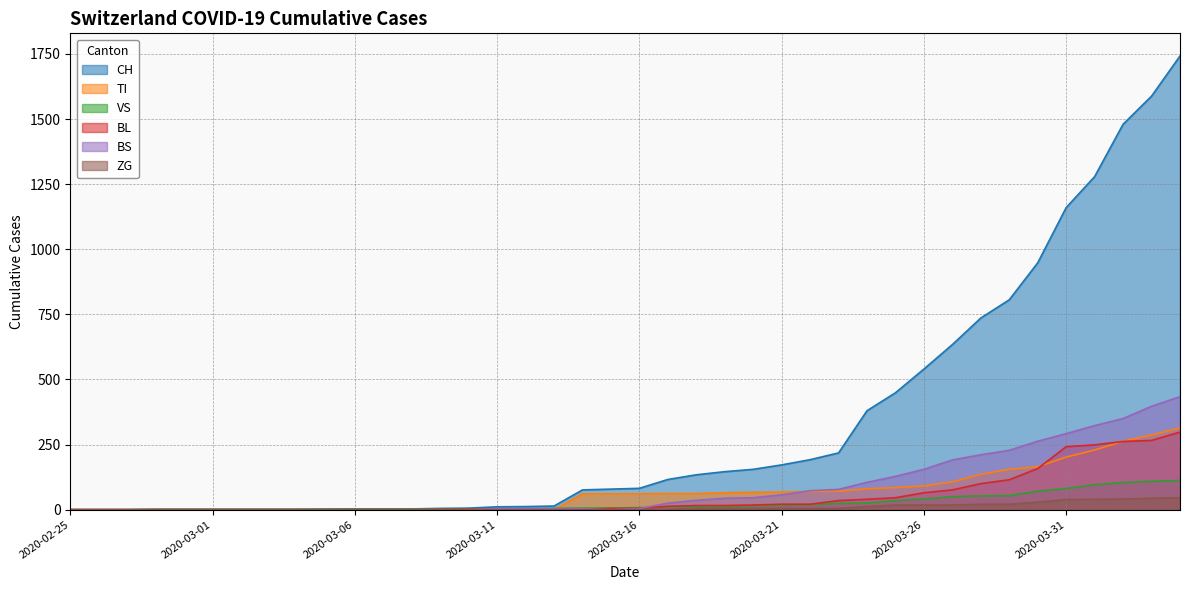

Does the chart have visible grid lines?

Yes